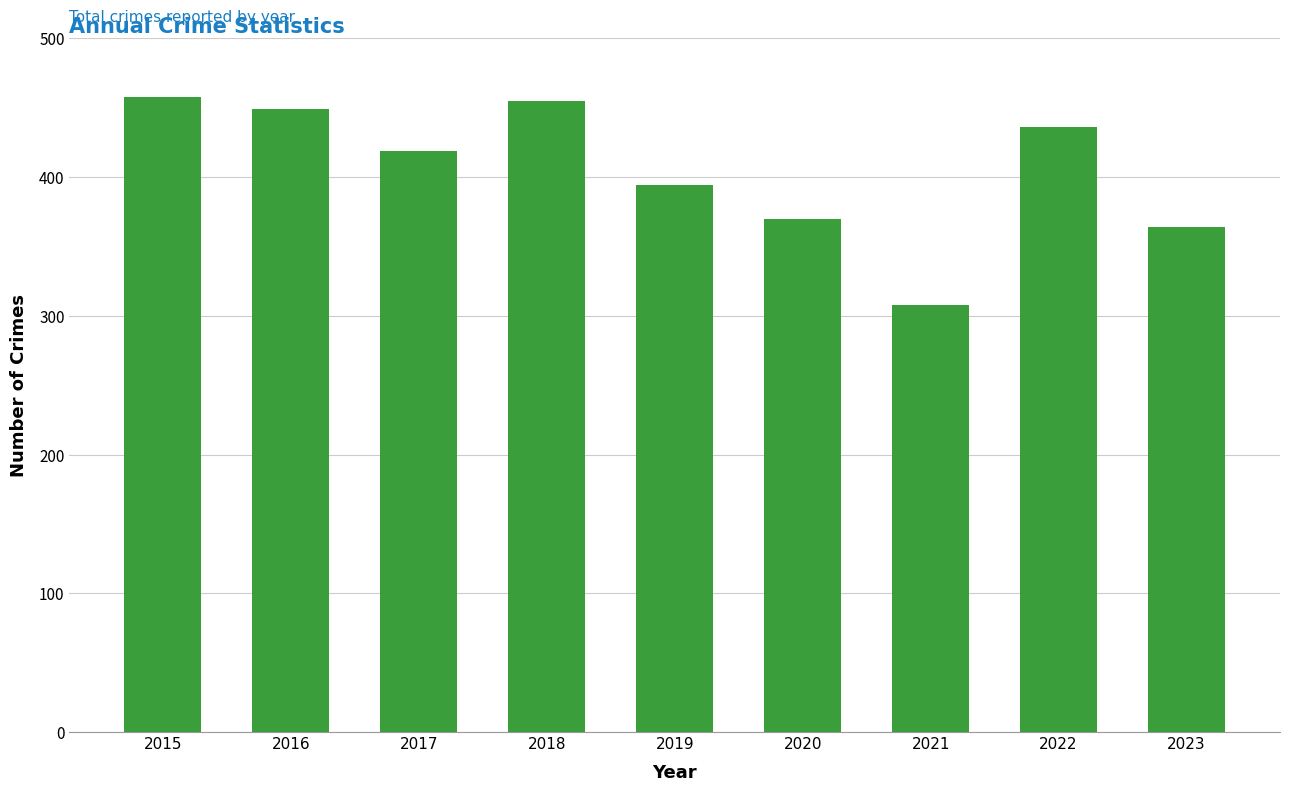

What is the smallest value displayed?

308